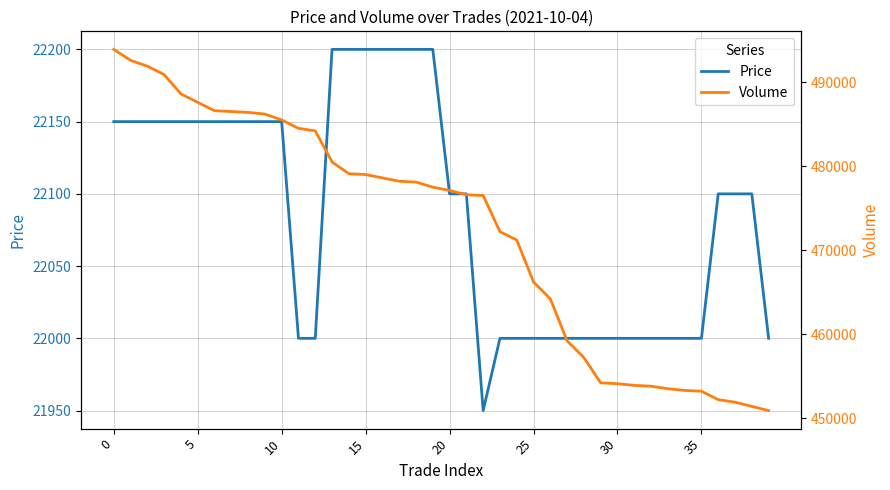

What is the sum of the Volume values at 22 and 15?

955500